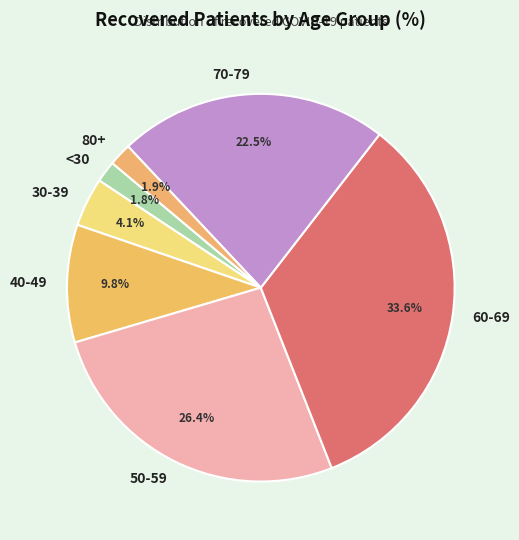

To the nearest percent, what is the average slice percentage?

14%